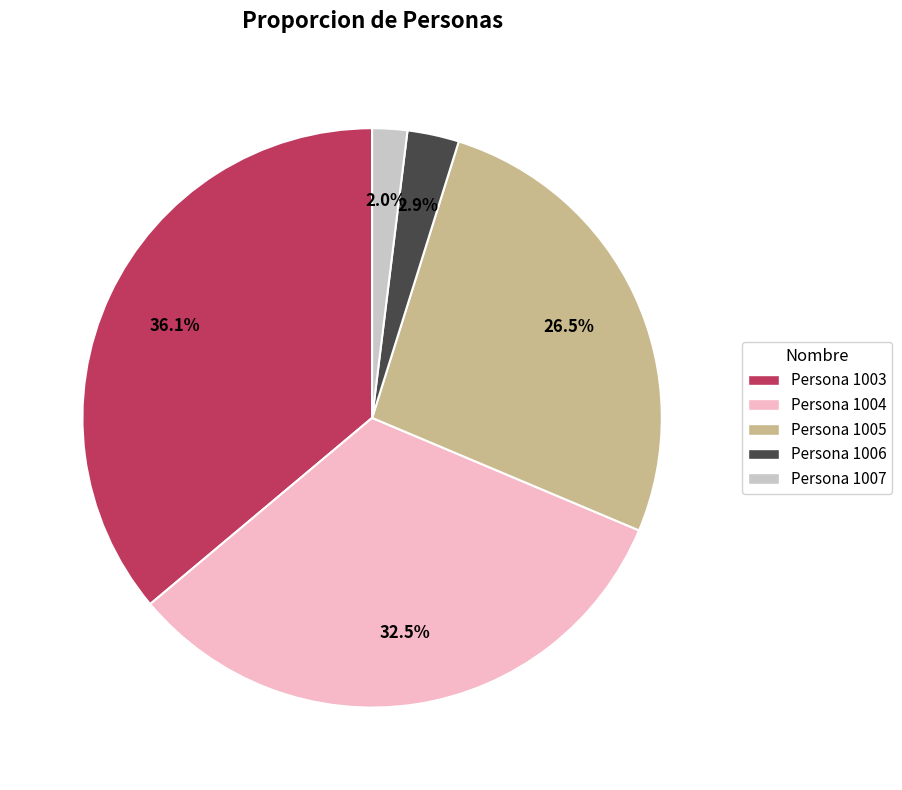

Rank the categories by value from lowest to highest.

Persona 1007, Persona 1006, Persona 1005, Persona 1004, Persona 1003